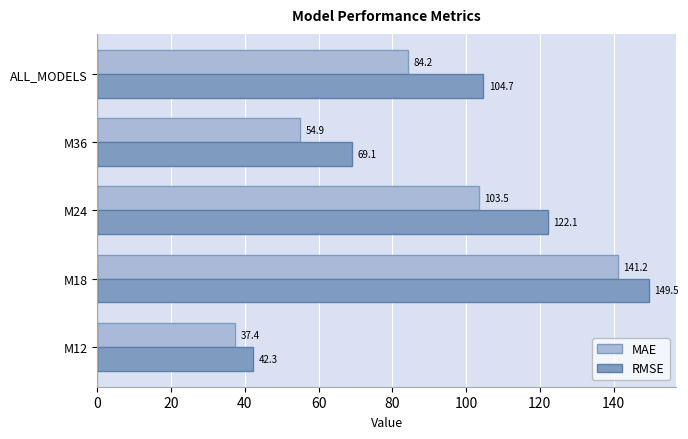

How many data points in MAE are above 84?

3